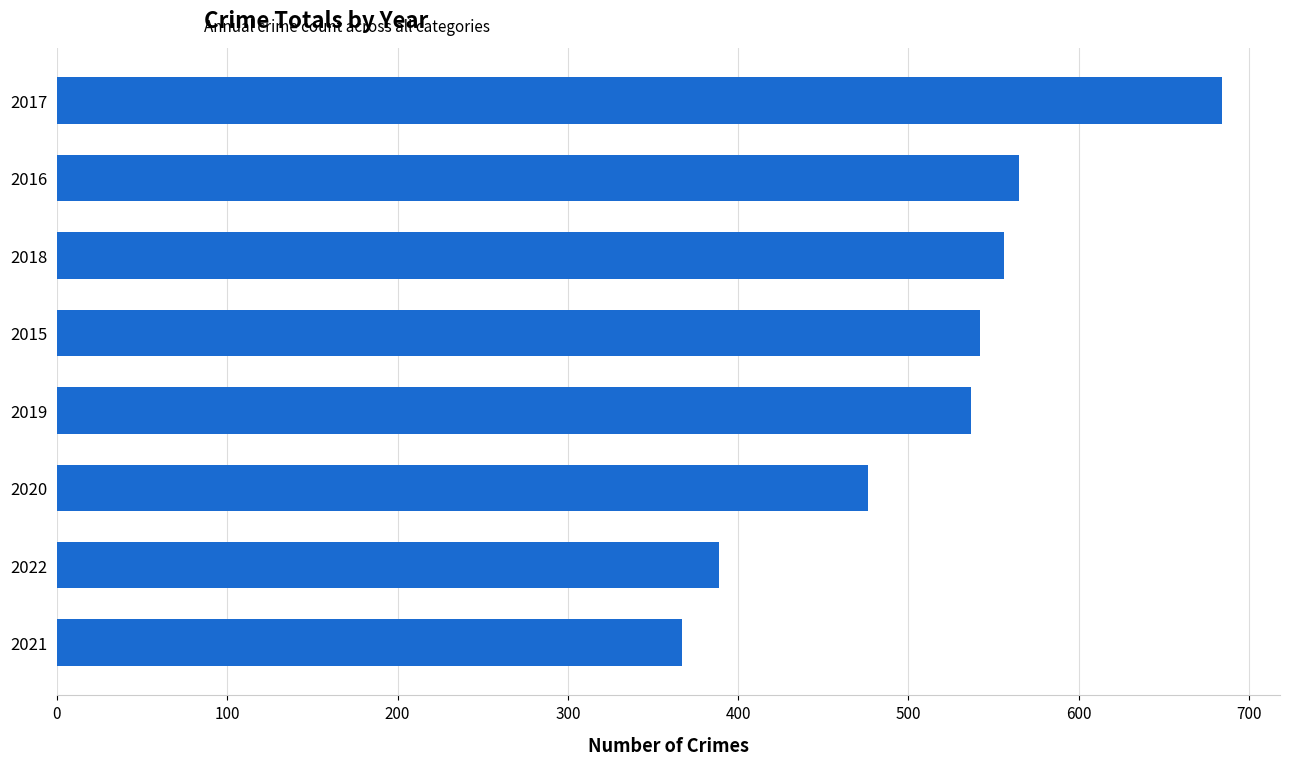

What is the greatest value displayed?

684